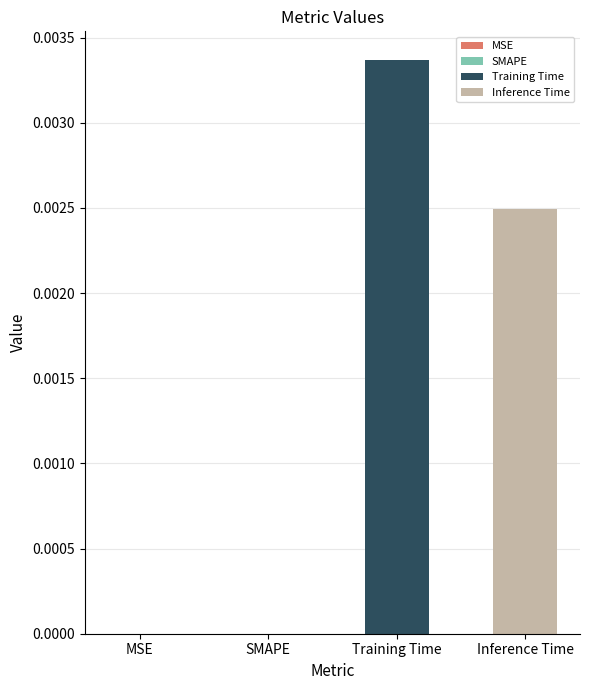

List the series in order of their overall mean, highest first.

Training Time, Inference Time